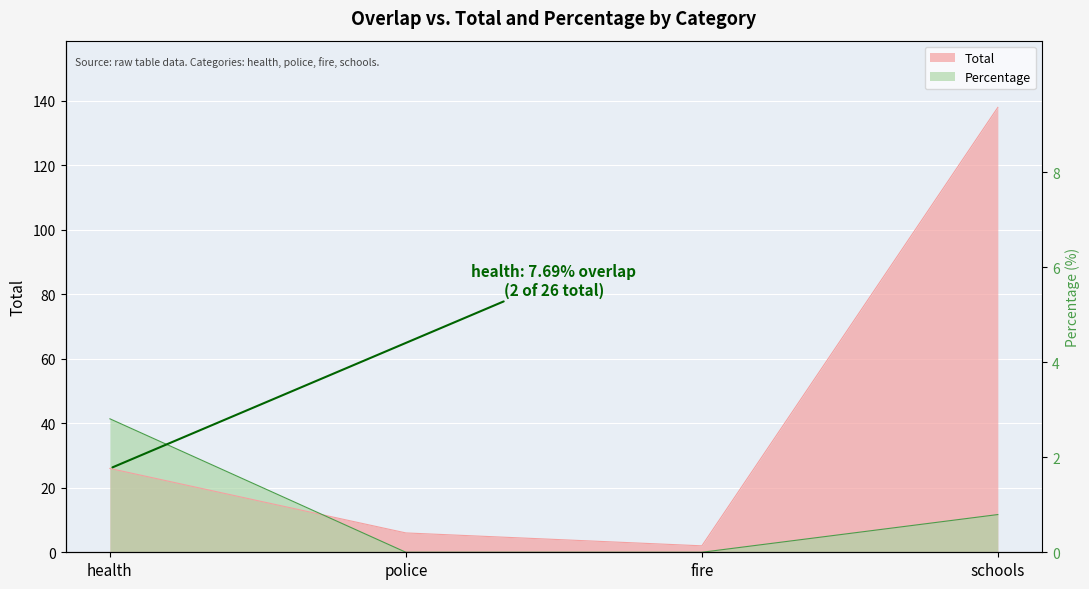

How many times do Total and Percentage cross each other?

1